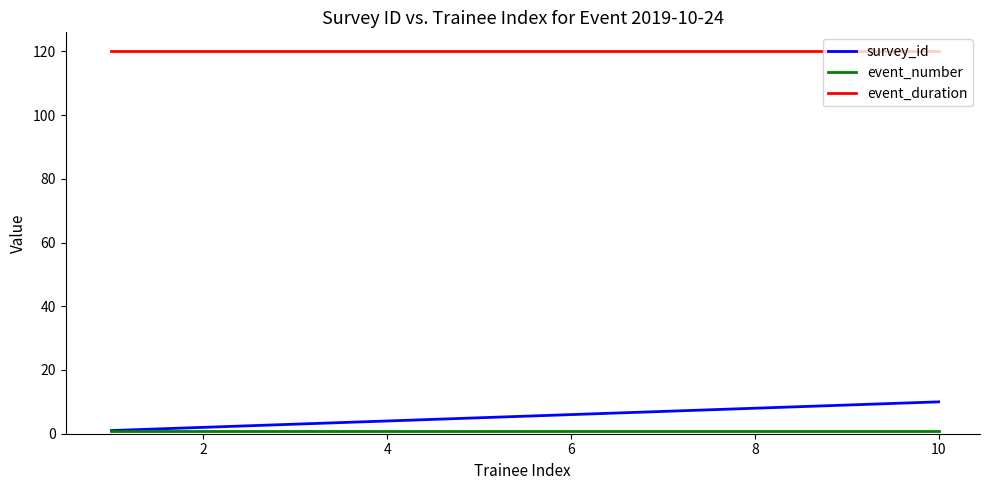

Which series has the largest range (max minus min)?

survey_id